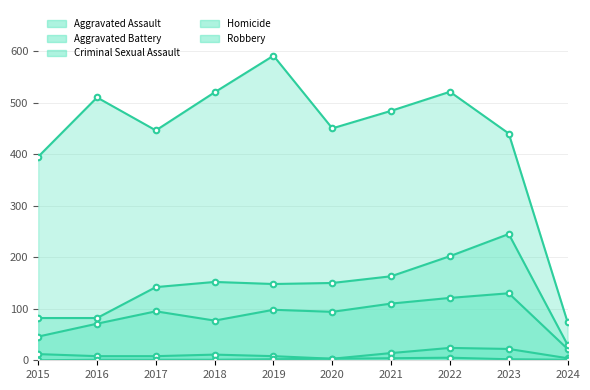

Which series has the largest total across all categories?

Robbery